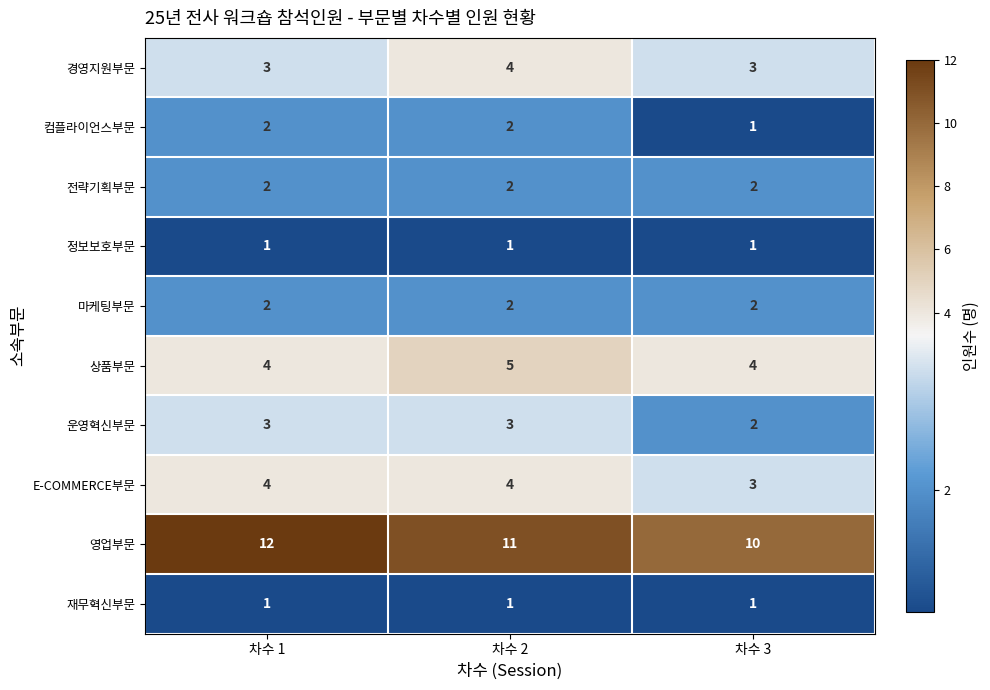

What is the average value of the E-COMMERCE부문 series?

4